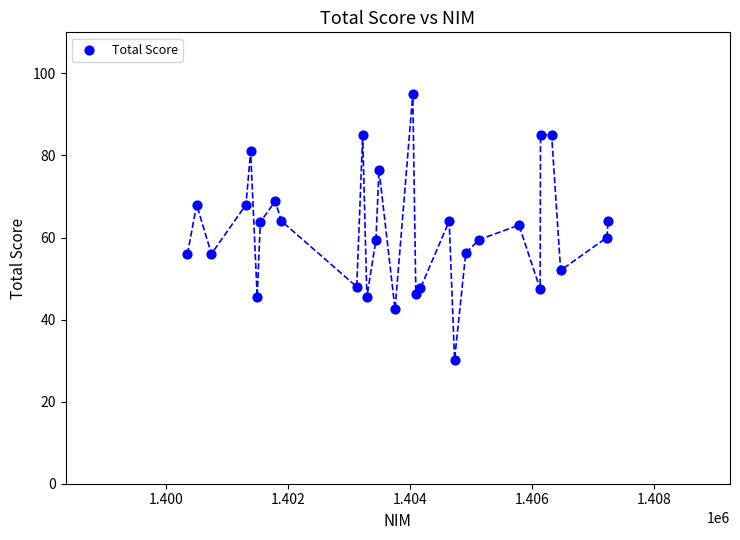

How many data points are displayed?

29